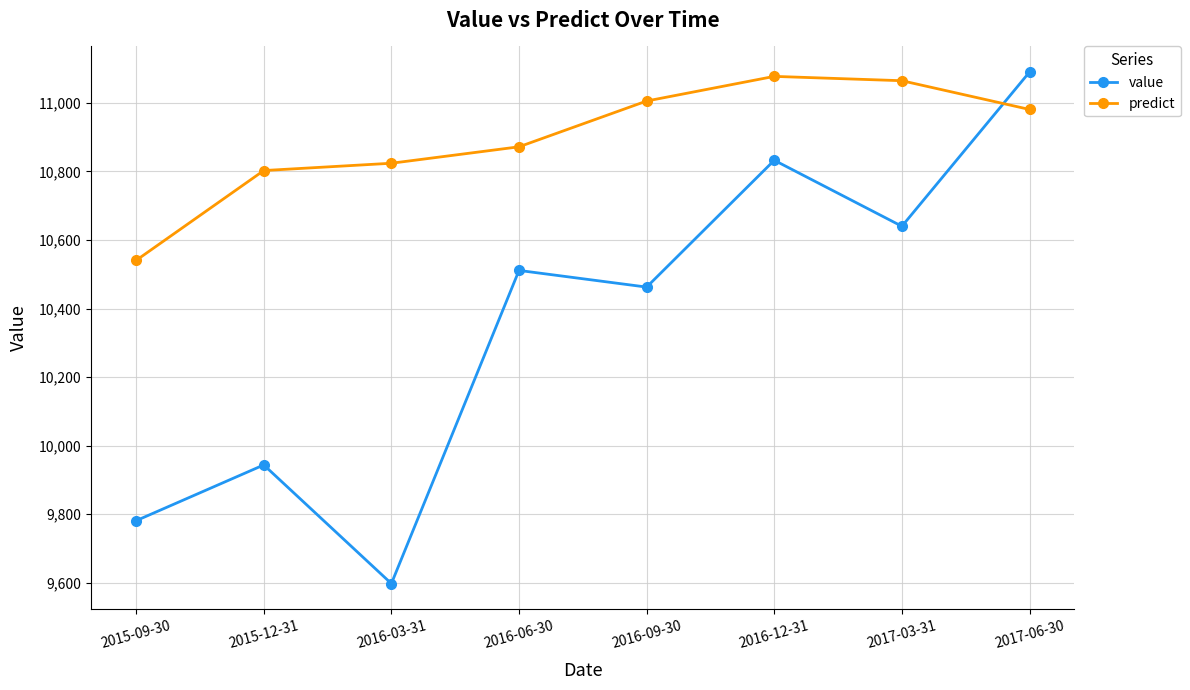

True or false: predict has more than 2 points higher than both neighbors.

False